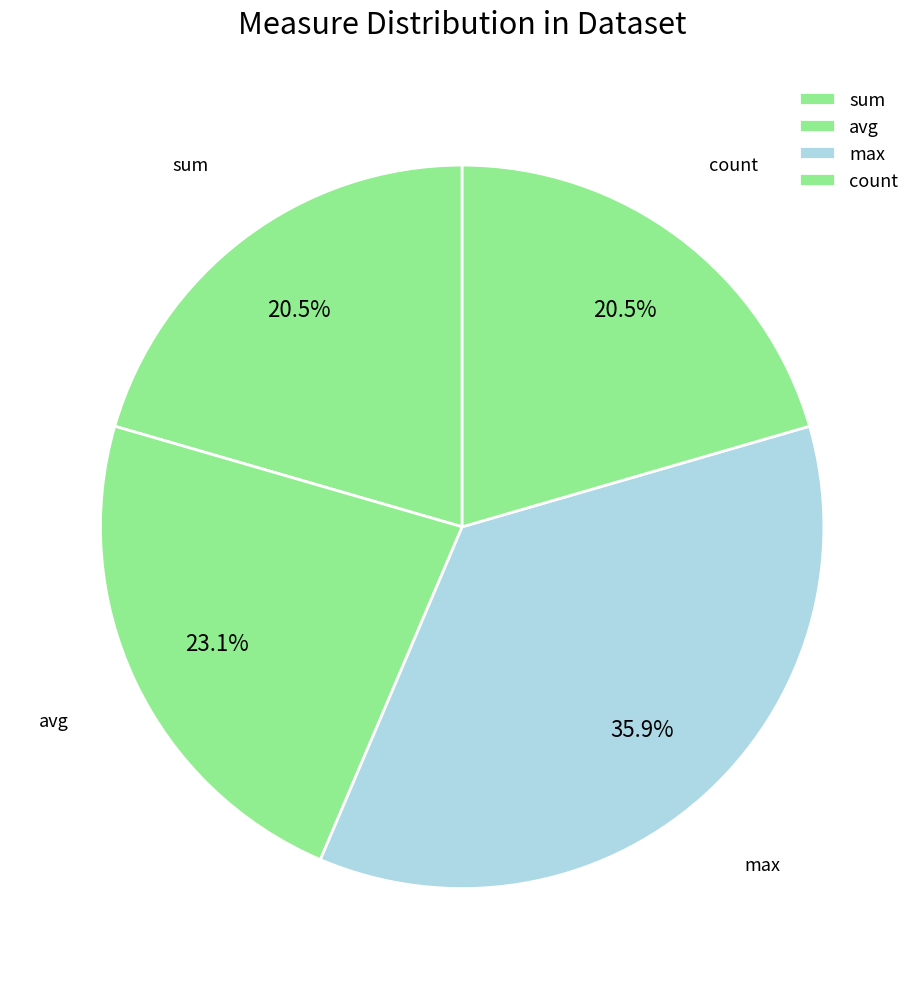

Do count and max together represent more than half of the pie?

Yes